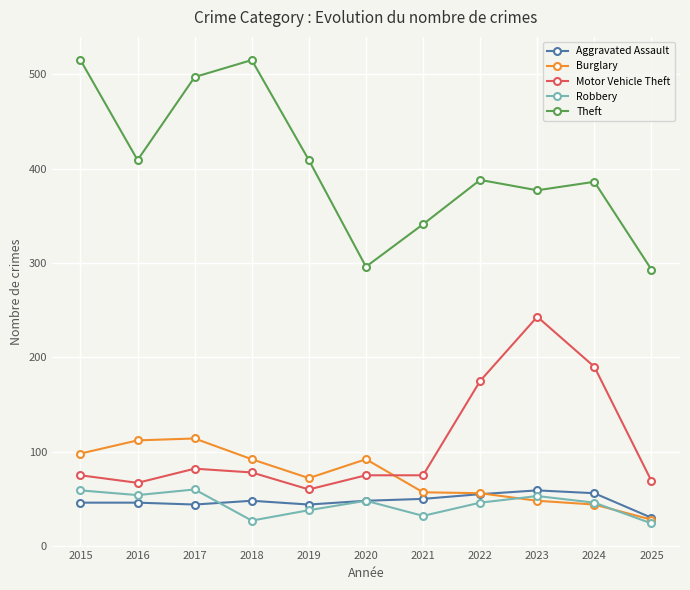

What is the maximum value for Theft?

515